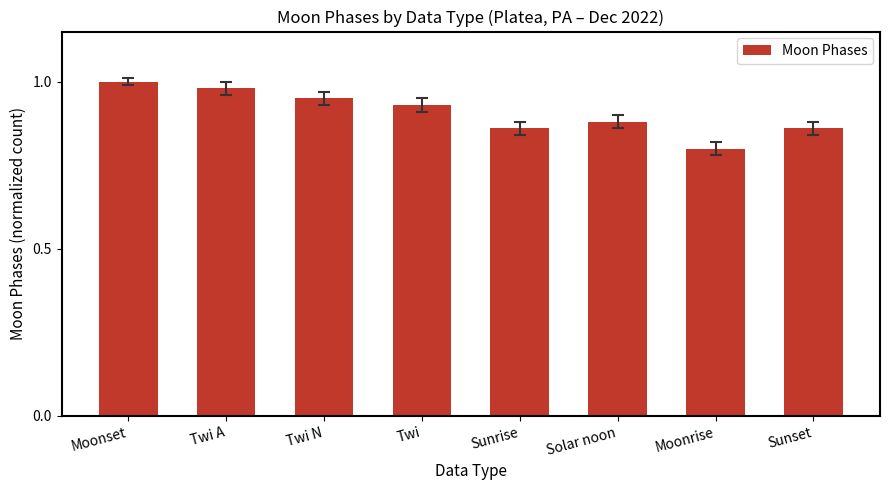

What is the difference between the values at Sunrise and Twi A?

0.1